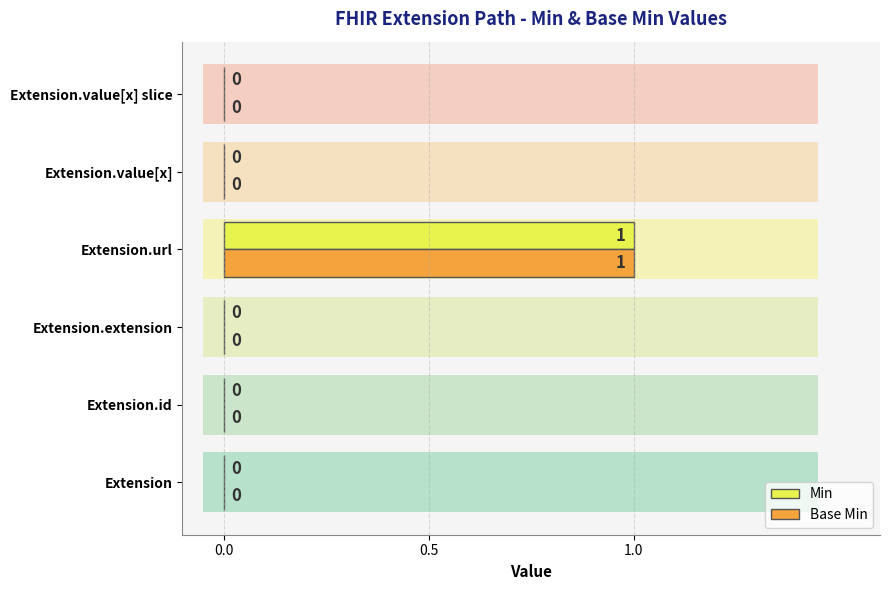

Count the Min values in the range 0 to 1.

6